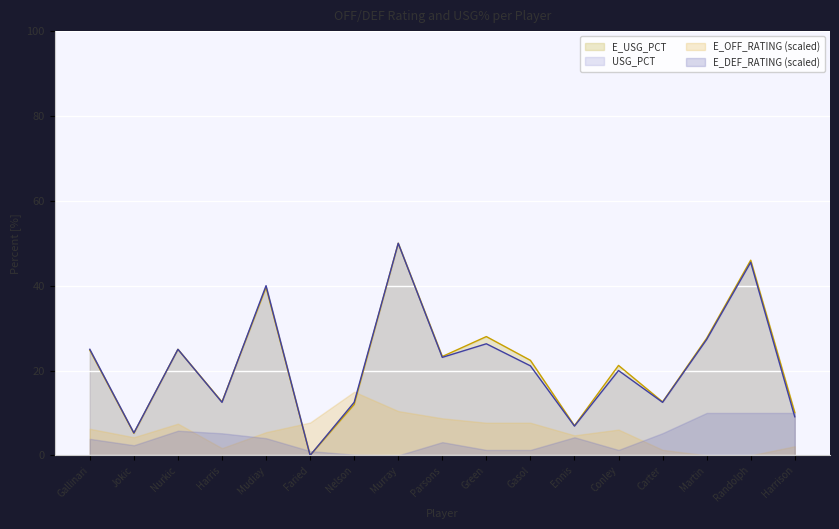

How many categories are shown in the chart?

17